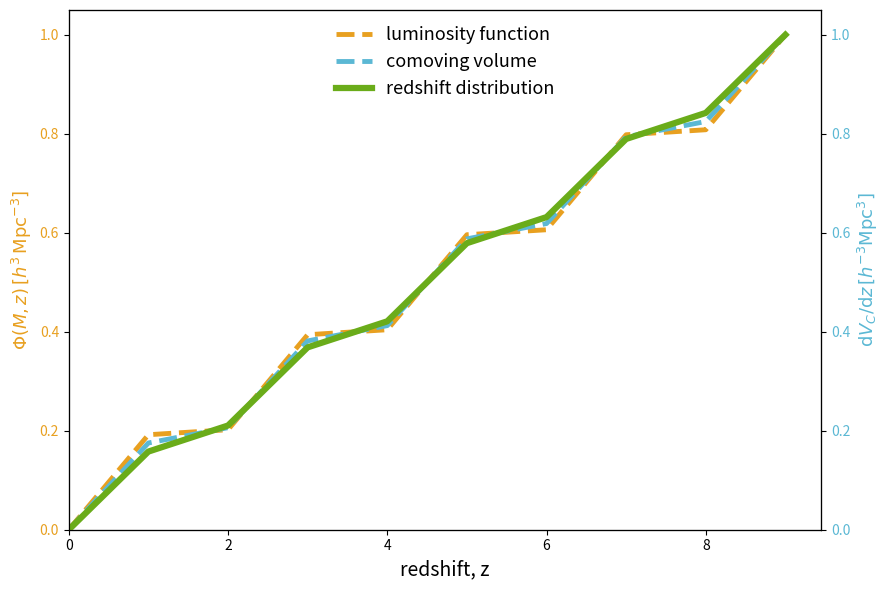

At which label does redshift distribution reach its peak?

9